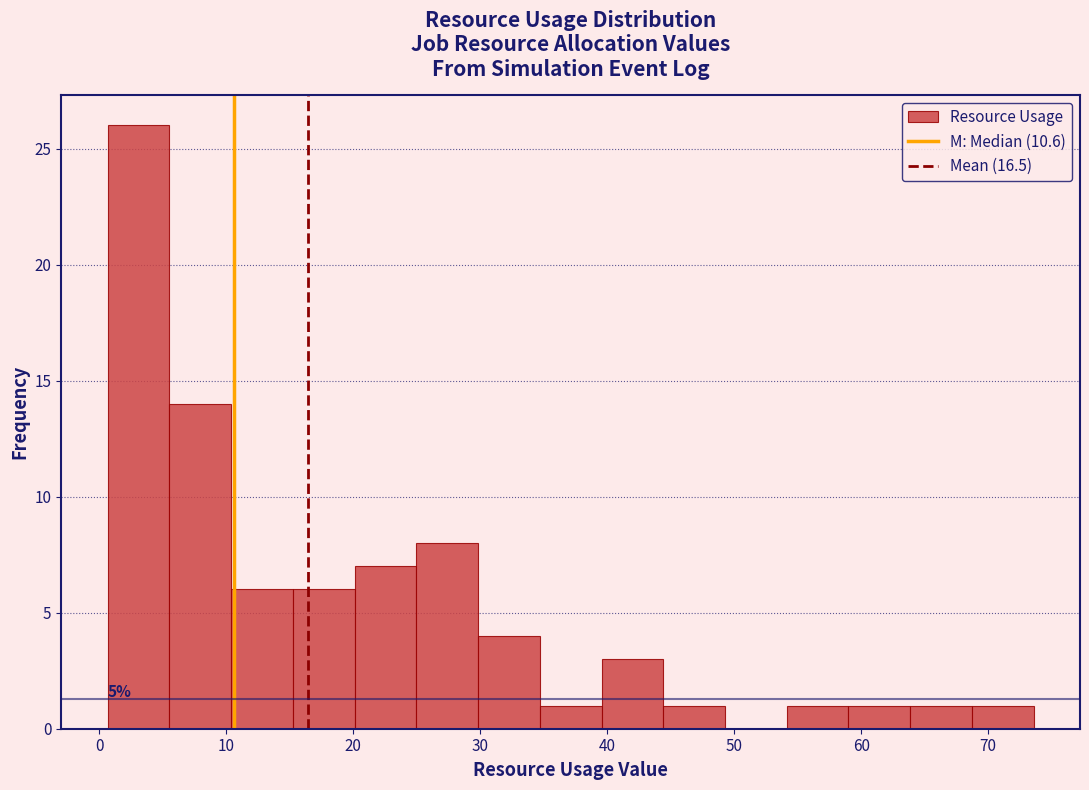

Which range on the x-axis has the tallest bar?

1 to 6